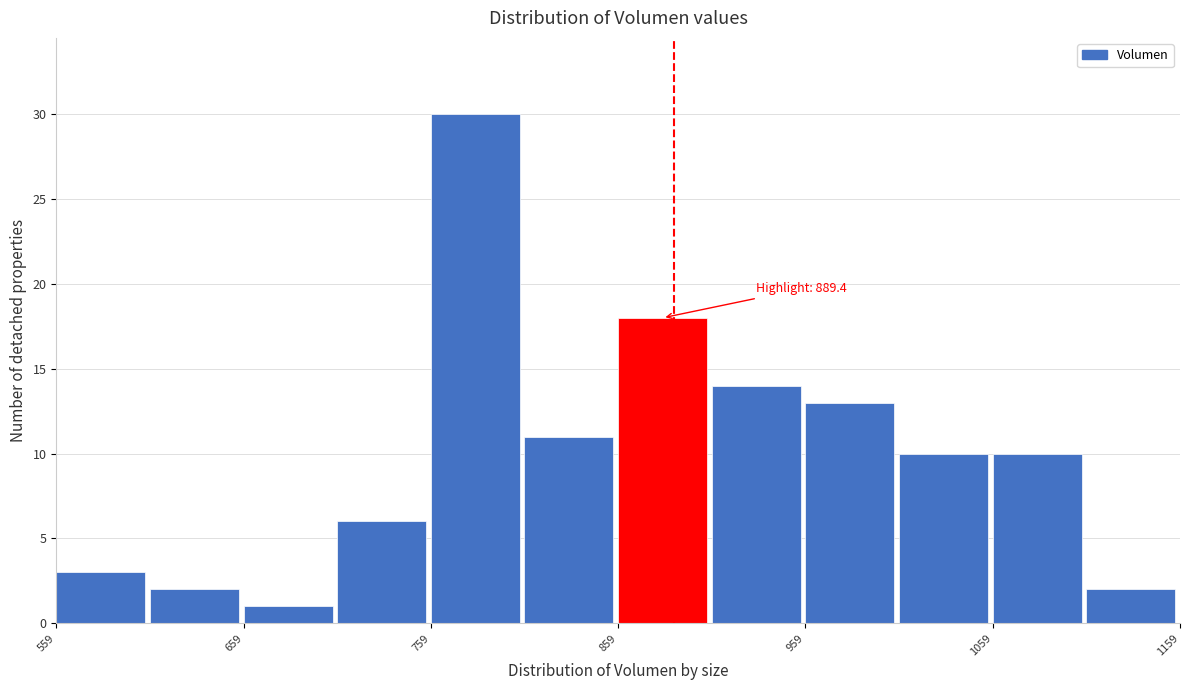

Over which range of the x-axis is the bar tallest?

760 to 810